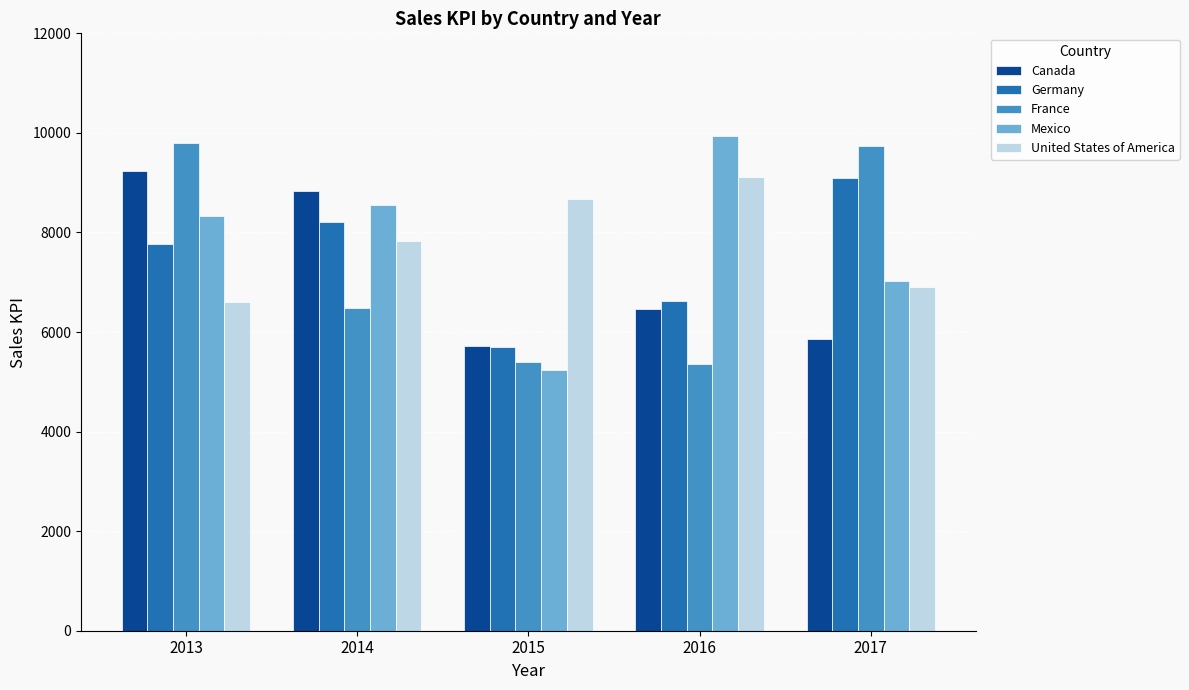

What is the value of the France bar at the 1st from the left?

9799